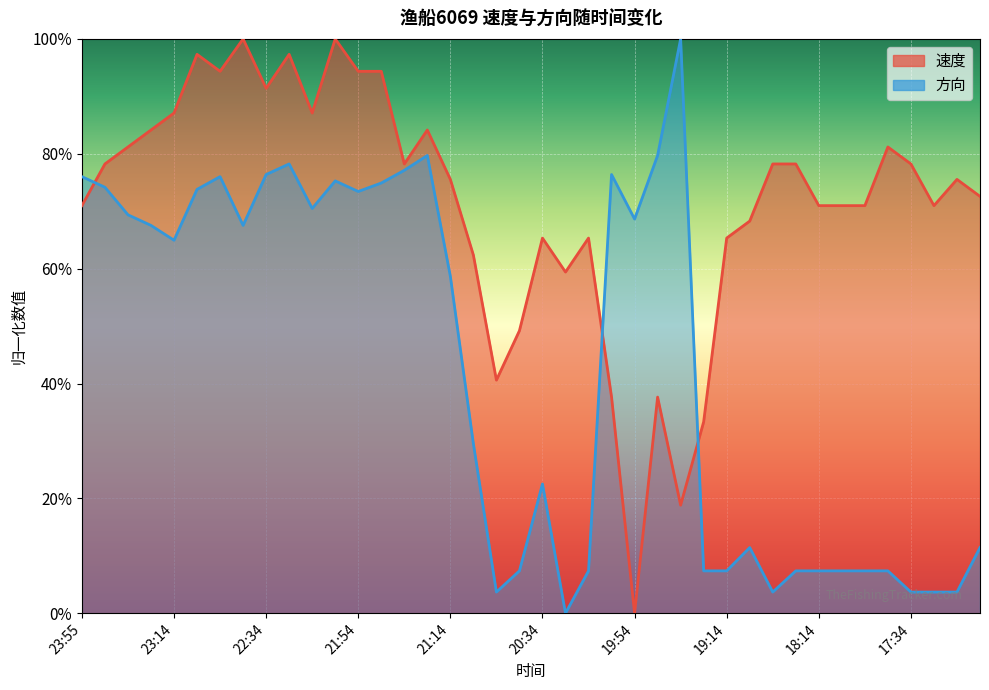

Rank the series by their maximum value, from highest to lowest.

方向, 速度